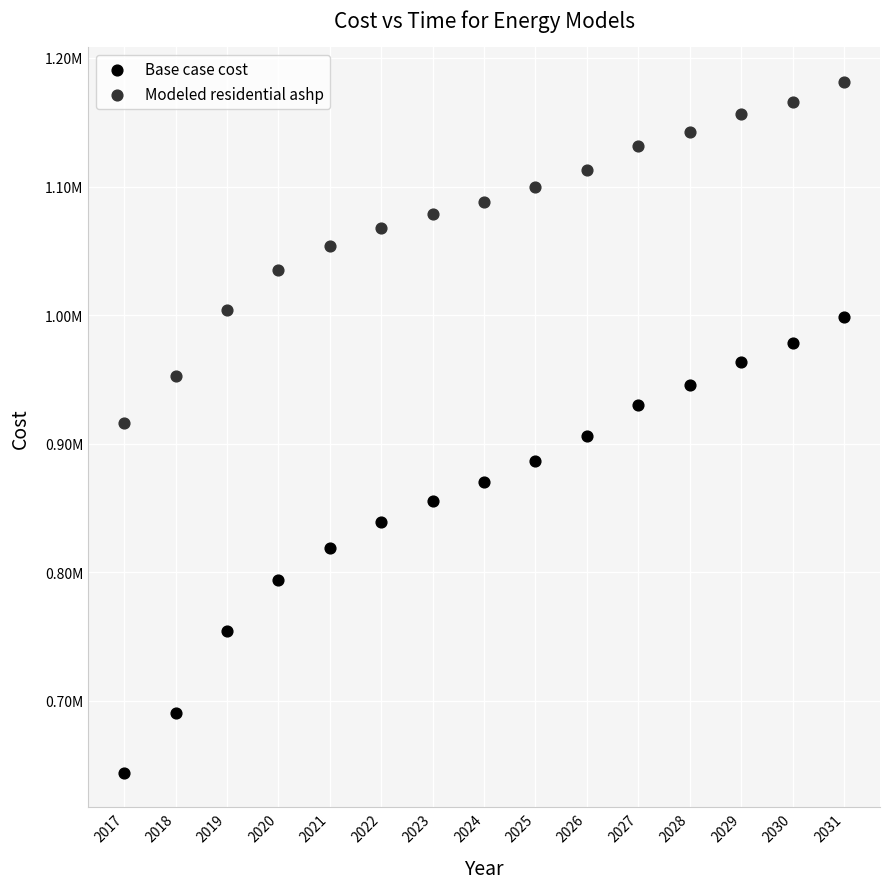

Which series reaches the maximum Y coordinate?

Modeled residential ashp